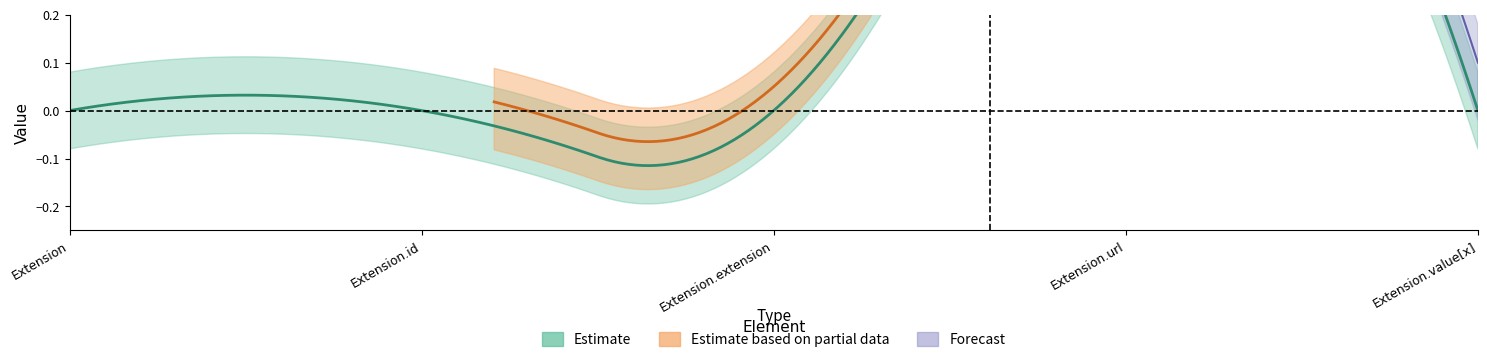

Is this an area chart (filled region under the line)?

No